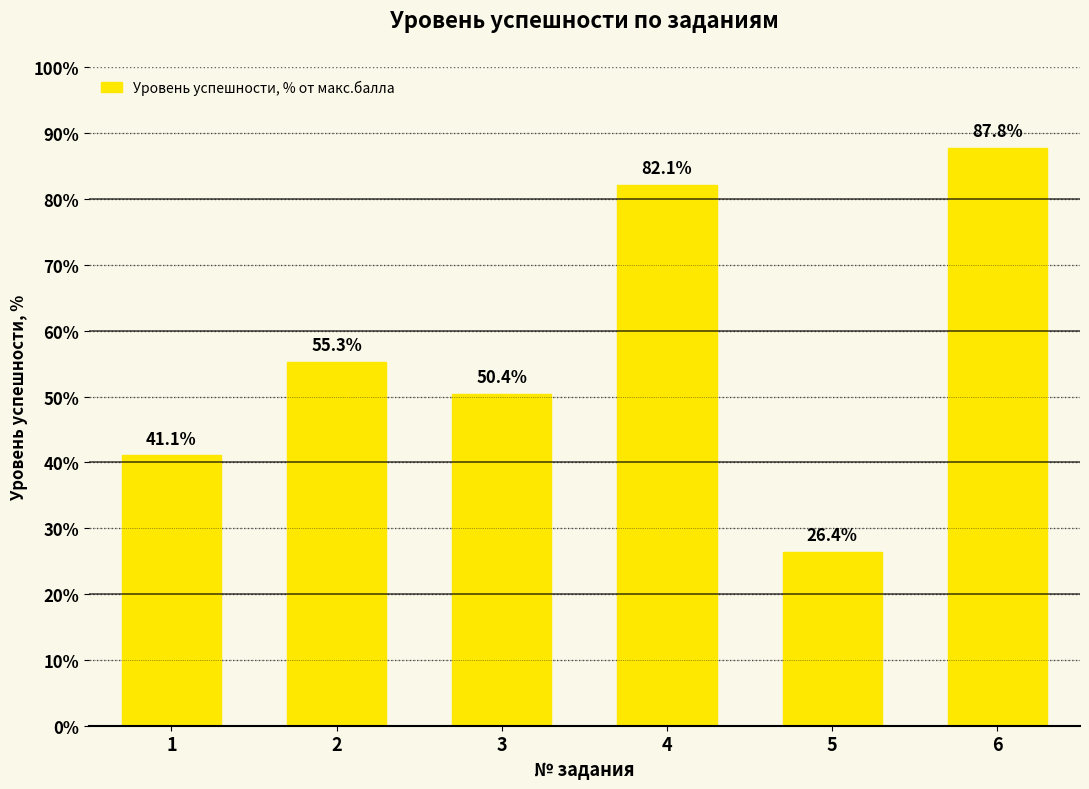

Reading left to right, list all the values displayed in this chart.

41.1	55.3	50.4	82.1	26.4	87.8